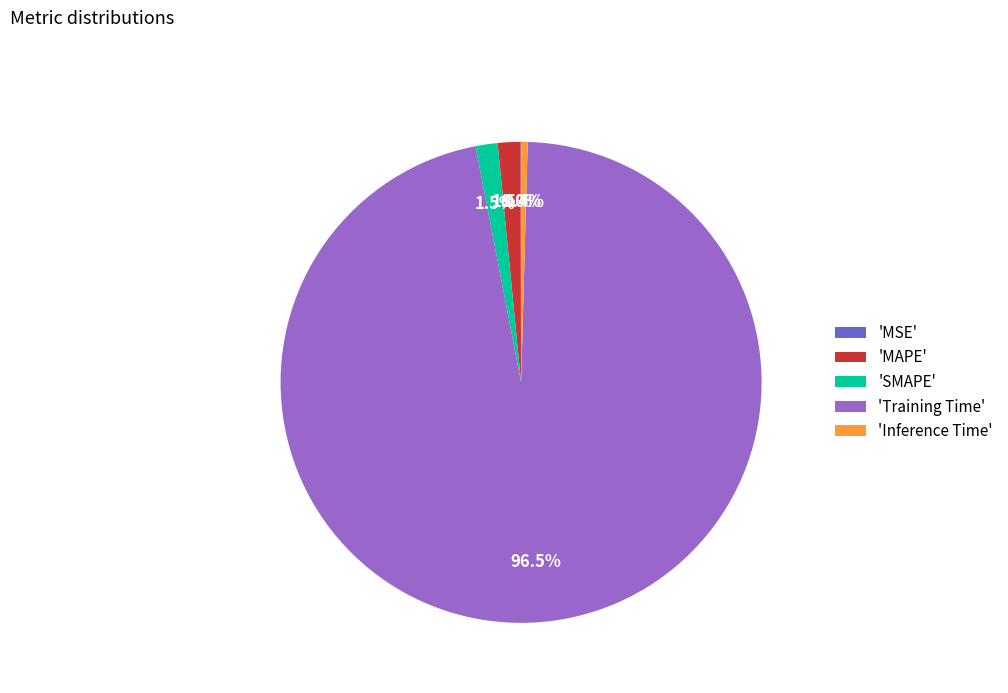

Which slice is the largest?

'Training Time'